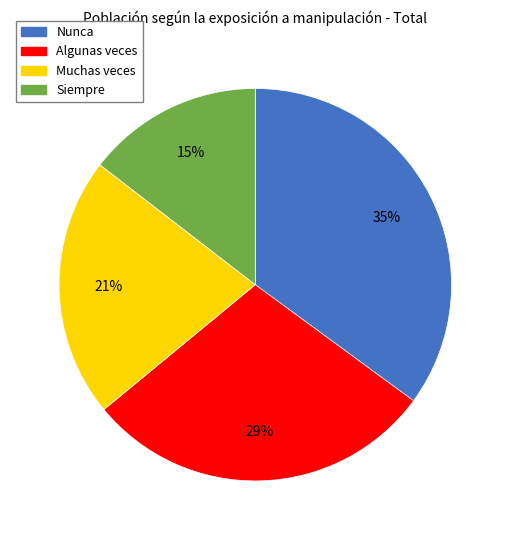

The Siempre slice represents 1% of the pie. True or false?

False